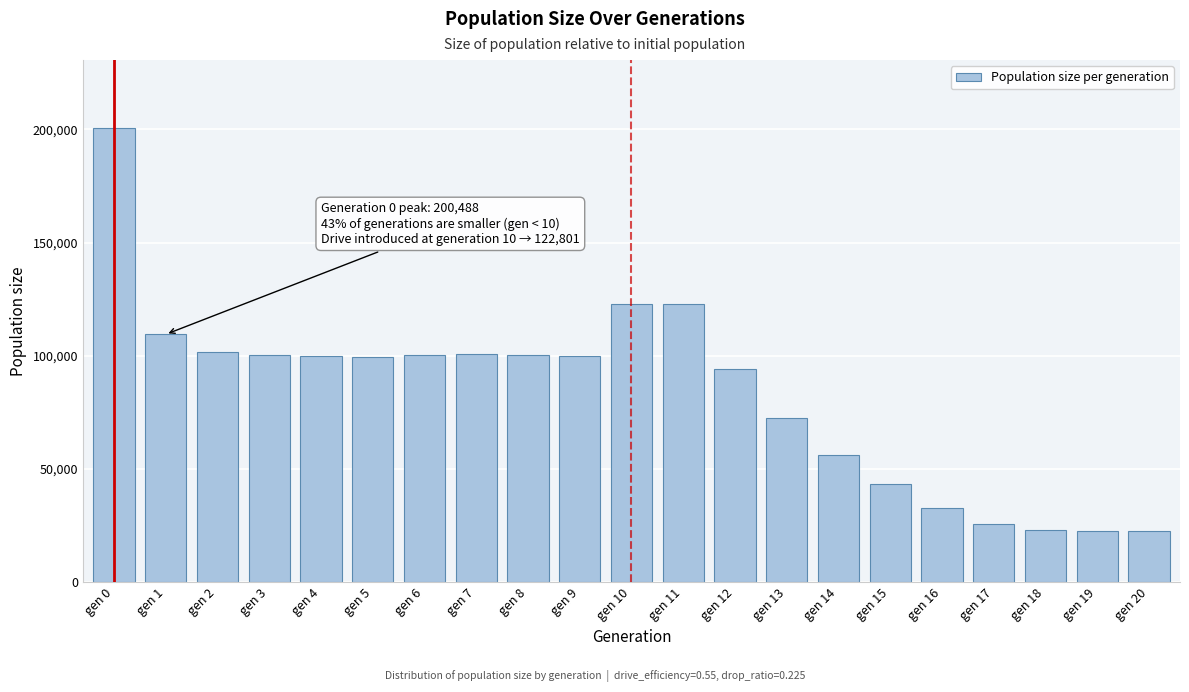

What is the smallest value displayed?

22500